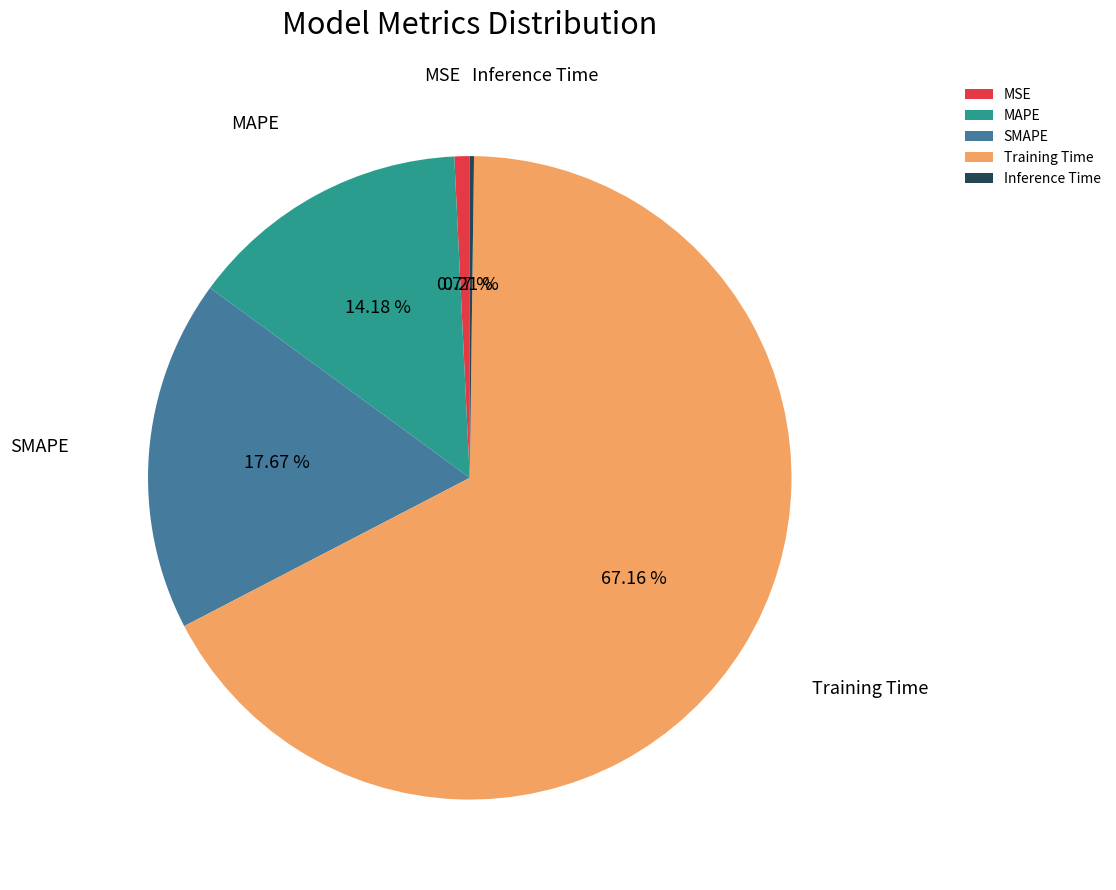

To the nearest percent, what is the combined percentage of MSE and Training Time?

68%